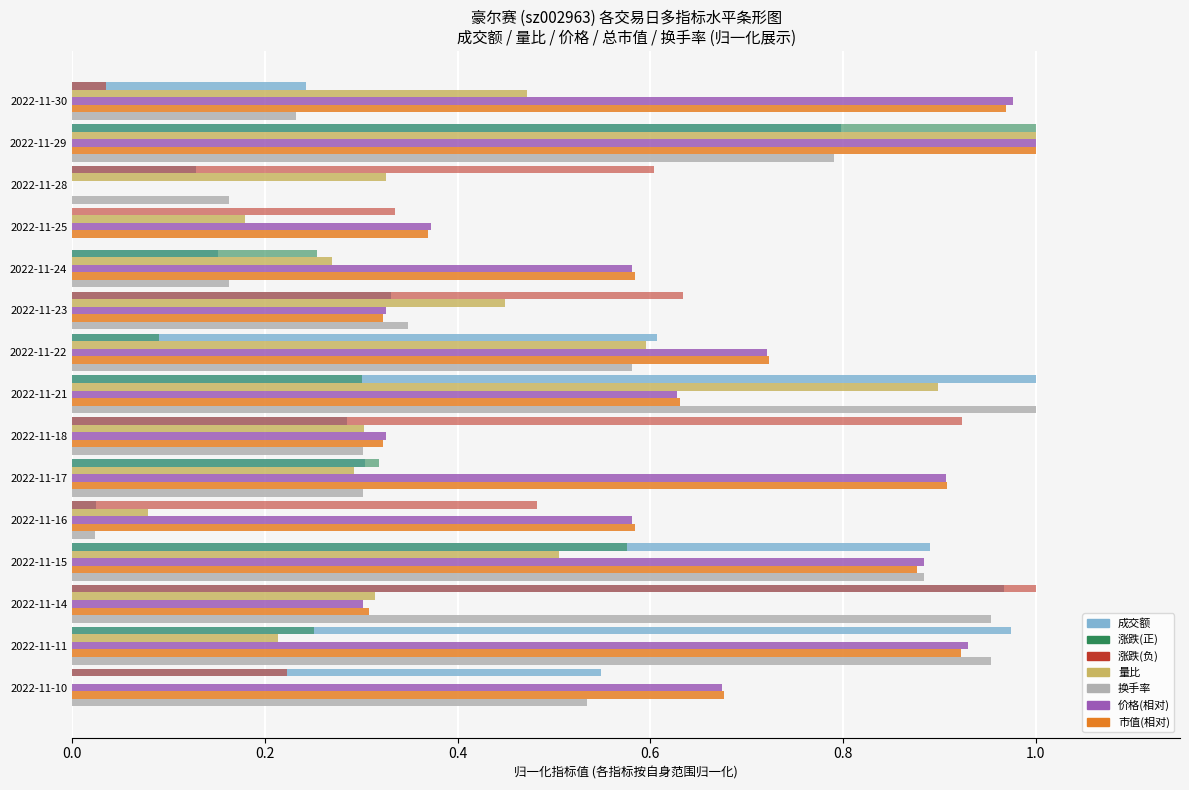

The value of 涨跌(正) at 2022-11-29 is 1.0. True or false?

True